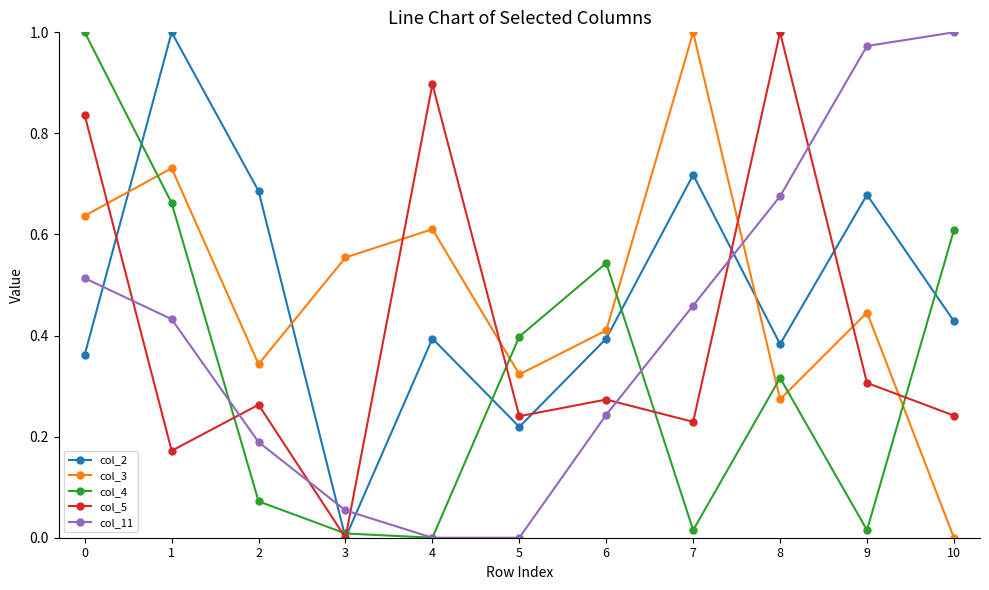

The value of col_3 at 3 is 0.6. True or false?

True